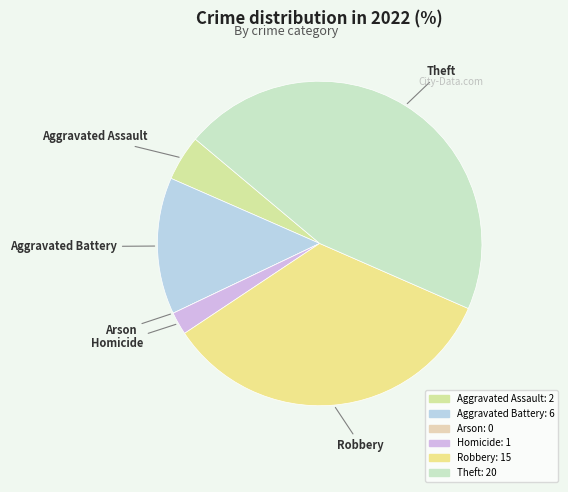

Approximately how many times larger is the value at Robbery compared to Aggravated Assault?

7.5